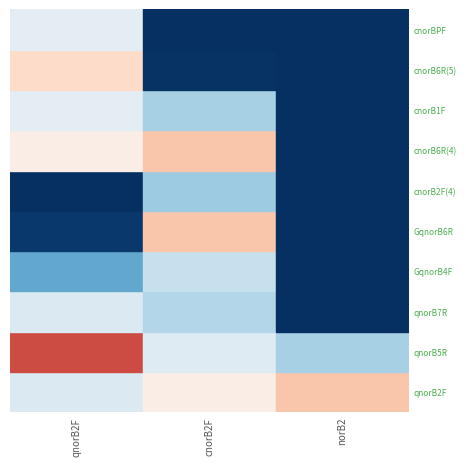

Which series has the largest total across all categories?

qnorB2F